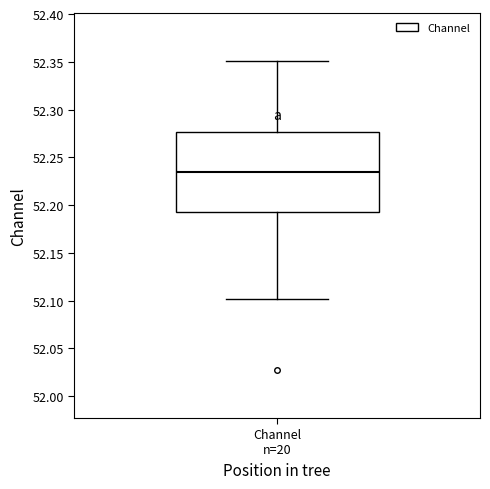

Transcribe this box plot: give where the median line is, the range the box spans, and where the two whiskers end, as read against the y-axis. The values are not printed on the chart, so give them approximately, as read against the axis.

median 52.235, box 52.195 to 52.275, whiskers 52.100 to 52.350